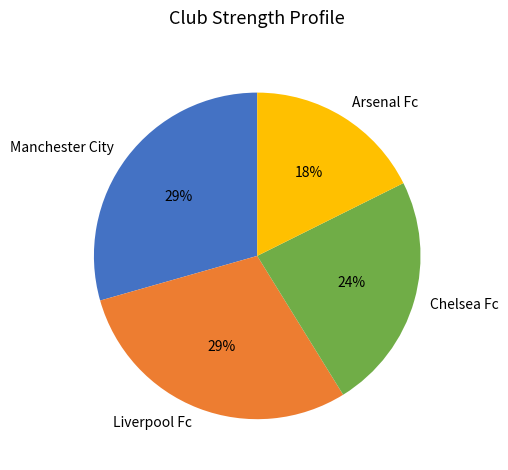

What is the smallest slice in the pie chart?

Arsenal Fc